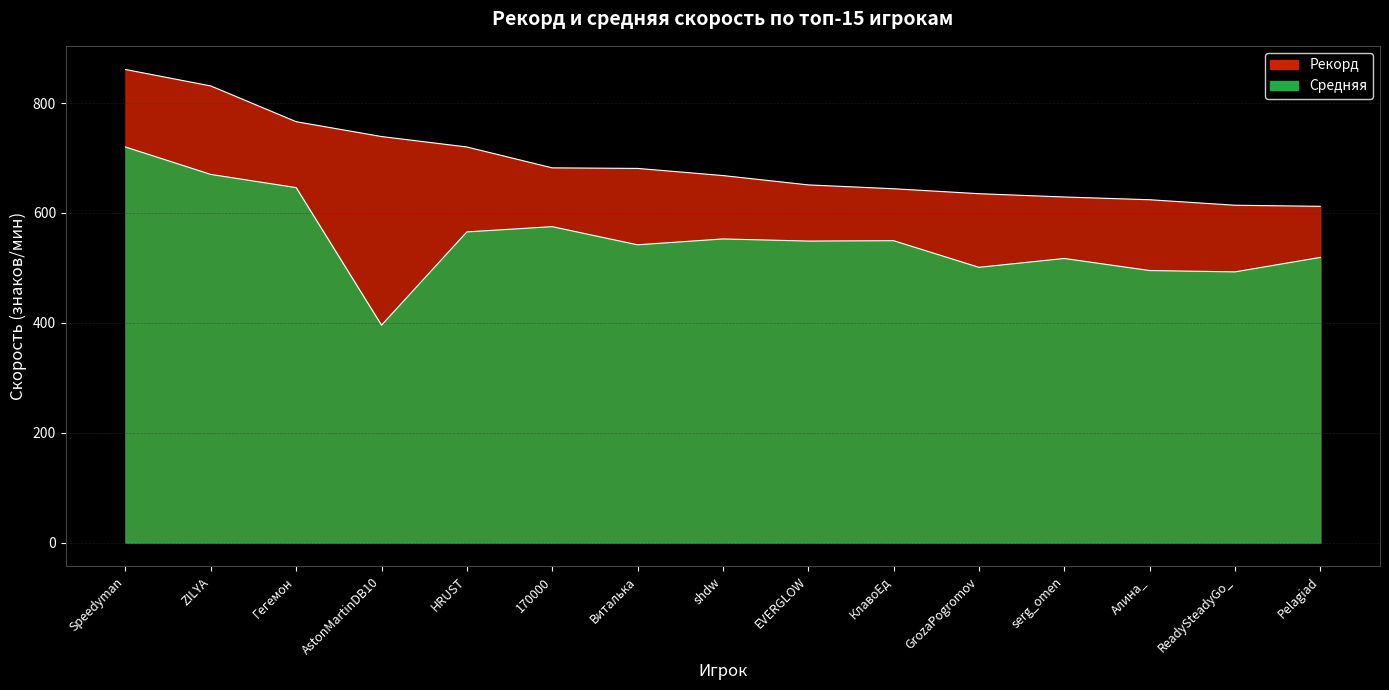

How many lines are shown in the chart?

2